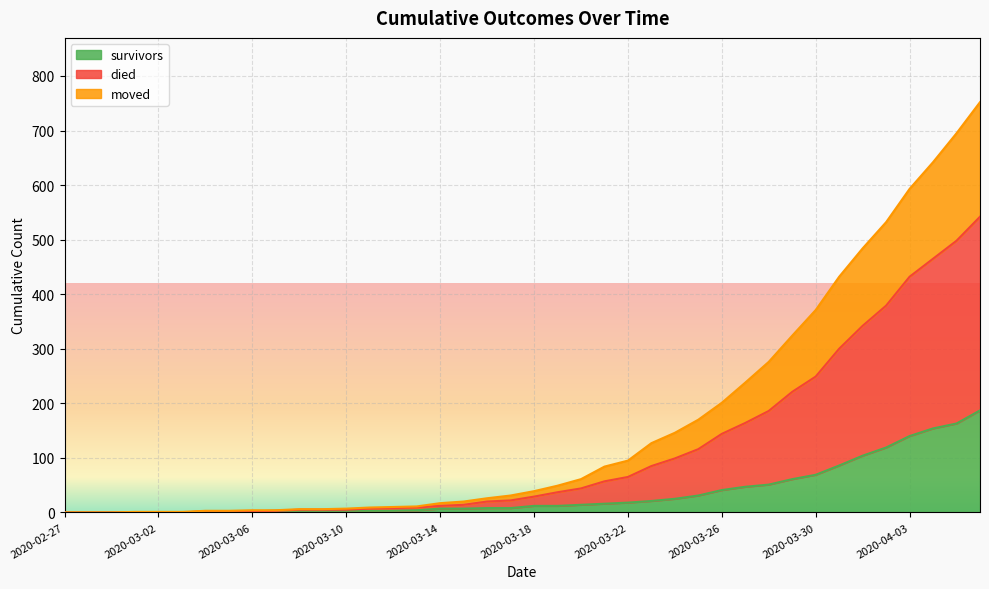

Where does the died series first go above 39?

2020-03-19